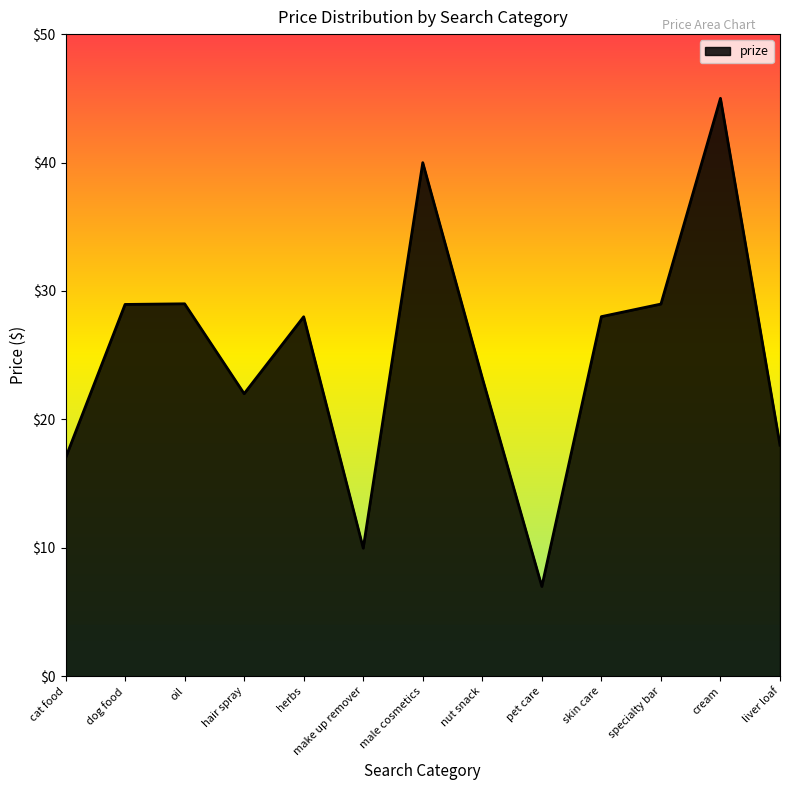

What position from the left is specialty bar?

11